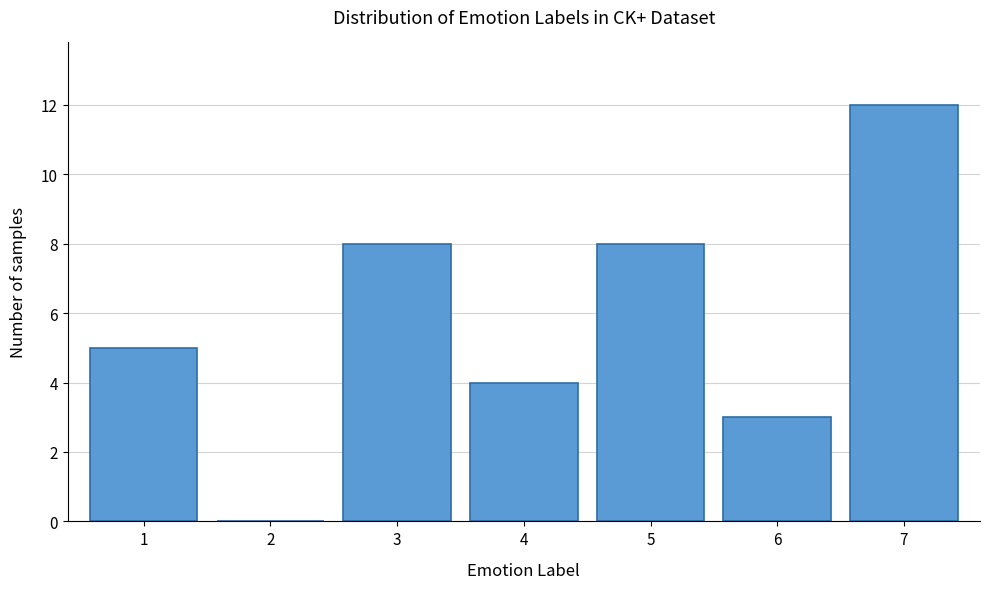

Reading right to left, what are all the values shown in this chart?

7=12	6=3	5=8	4=4	3=8	2=0	1=5